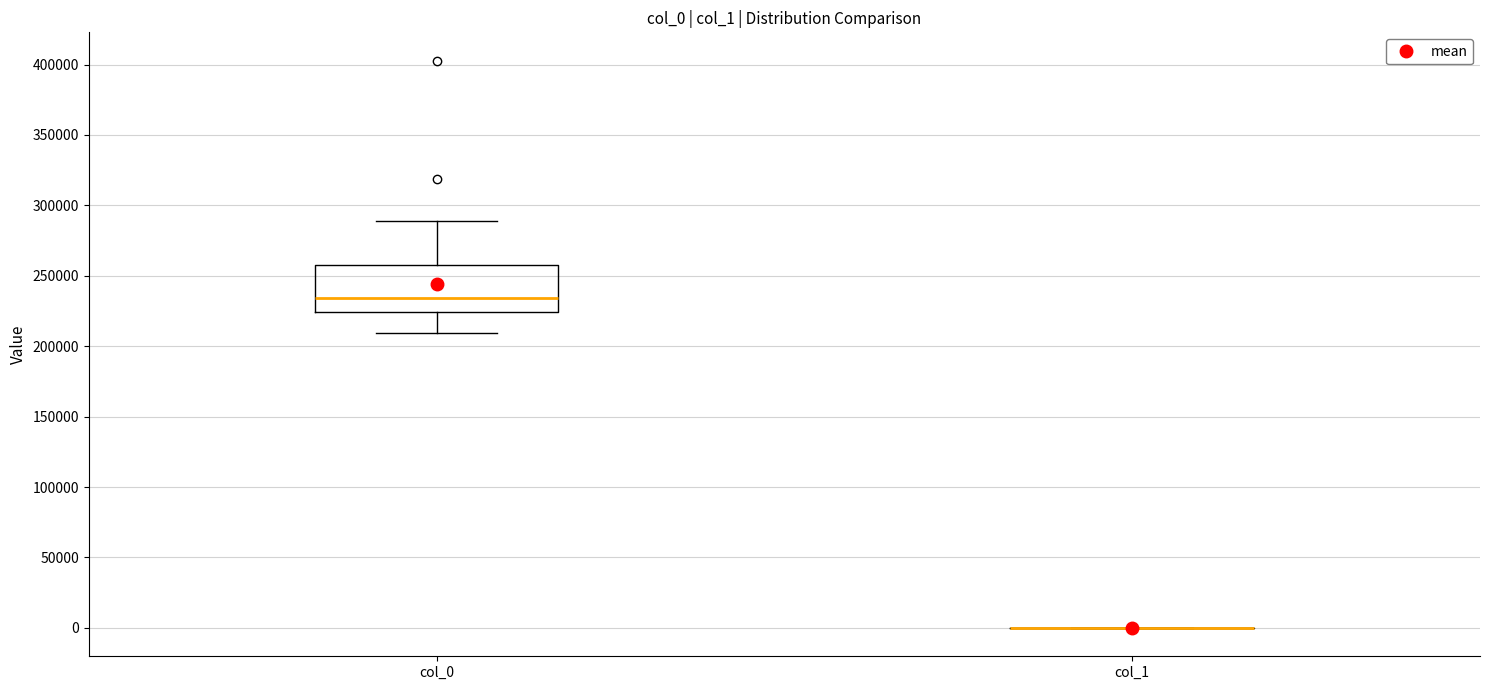

Reading left to right, read every box against the y-axis: the position of its median line, the range the box covers, and the ends of its whiskers. The values are not printed on the chart, so give them approximately, as read against the axis.

col_0: median 235000, box 225000 to 255000, whiskers 210000 to 290000
col_1: box collapsed to a line at 0, whiskers 0 to 0